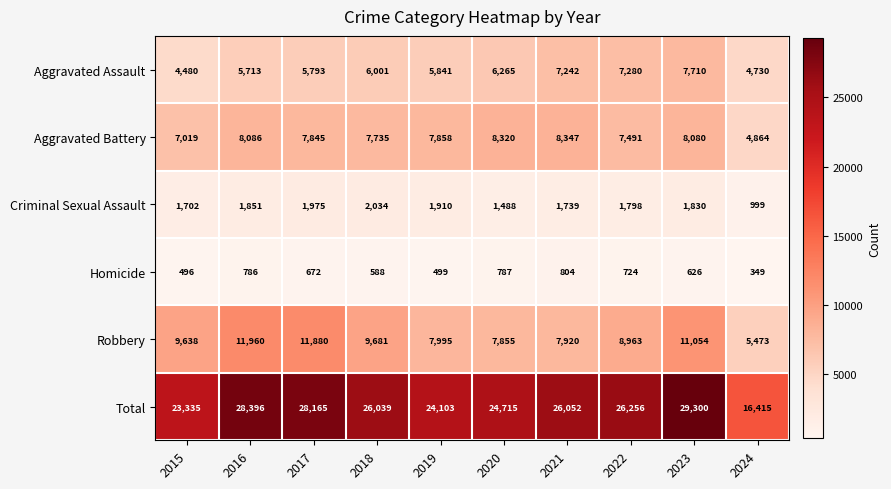

What is the minimum value for Criminal Sexual Assault?

999